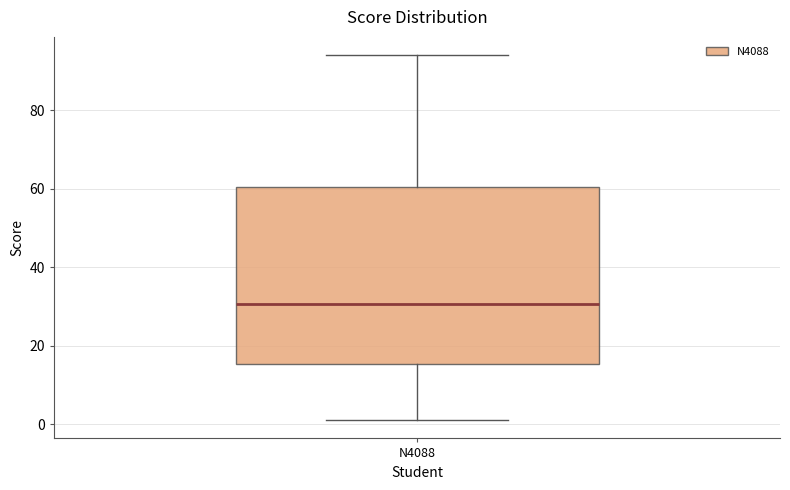

Read this box plot against the y-axis: the position of the median line, the range covered by the box, and the ends of both whiskers. The values are not printed on the chart, so give them approximately, as read against the axis.

median 30, box 16 to 60, whiskers 2 to 94